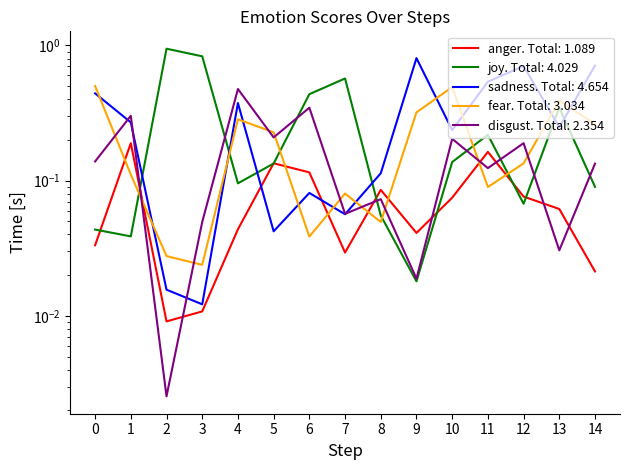

Which series has the largest total across all categories?

sadness